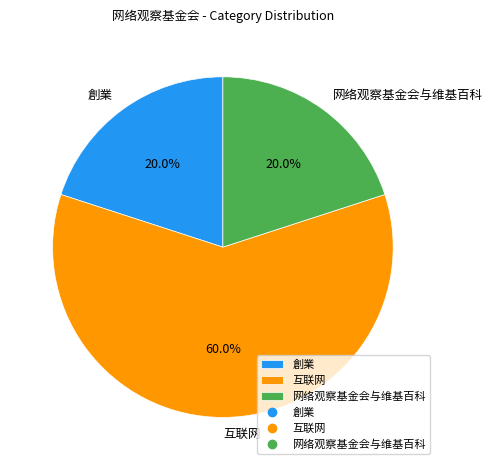

Which has a higher value, 創業 or 互联网?

互联网